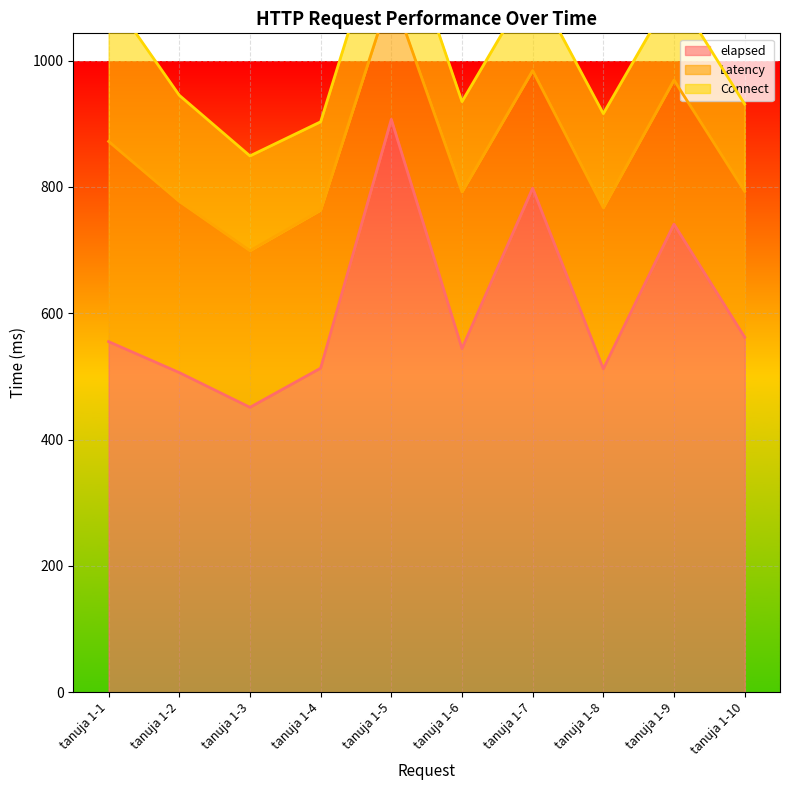

Reading left to right, list all the values displayed in this chart.

elapsed: tanuja 1-1=555	tanuja 1-2=506	tanuja 1-3=451	tanuja 1-4=513	tanuja 1-5=907	tanuja 1-6=544	tanuja 1-7=798	tanuja 1-8=512	tanuja 1-9=741	tanuja 1-10=562
Latency: tanuja 1-1=317	tanuja 1-2=271	tanuja 1-3=248	tanuja 1-4=250	tanuja 1-5=202	tanuja 1-6=248	tanuja 1-7=186	tanuja 1-8=255	tanuja 1-9=228	tanuja 1-10=231
Connect: tanuja 1-1=233	tanuja 1-2=168	tanuja 1-3=150	tanuja 1-4=140	tanuja 1-5=154	tanuja 1-6=143	tanuja 1-7=141	tanuja 1-8=149	tanuja 1-9=141	tanuja 1-10=138